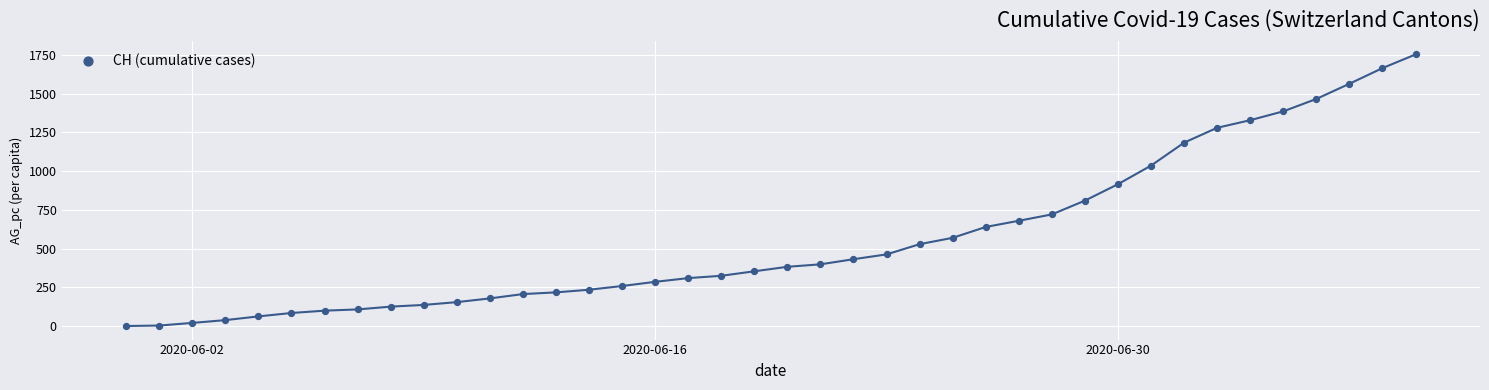

What is the range of Y values (max minus min)?

1752